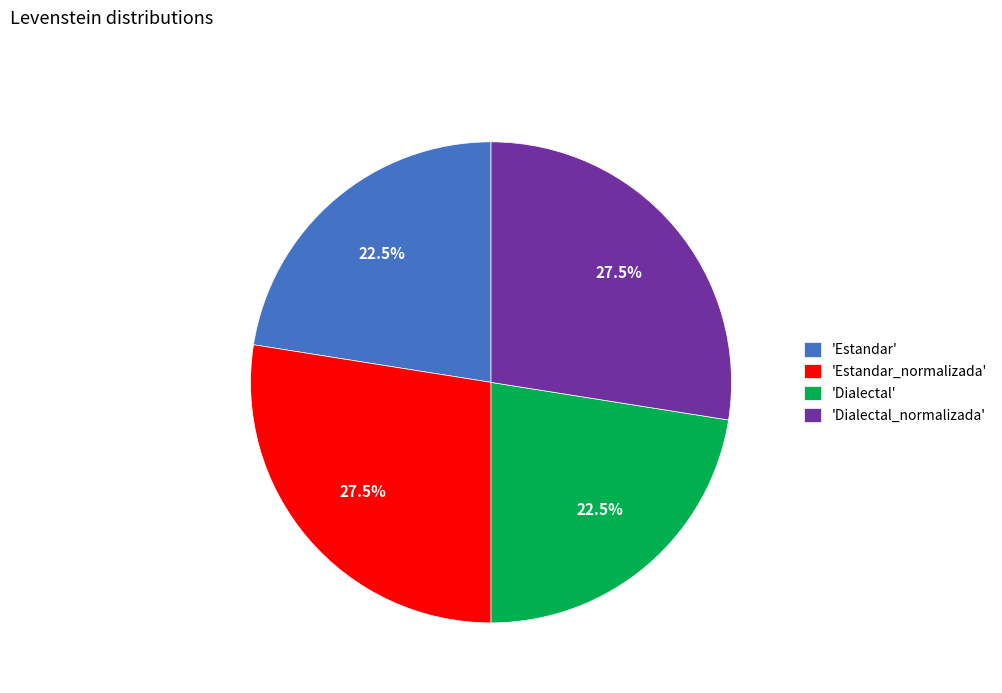

What is the total percentage of 'Estandar_normalizada' and 'Estandar'?

50.0%